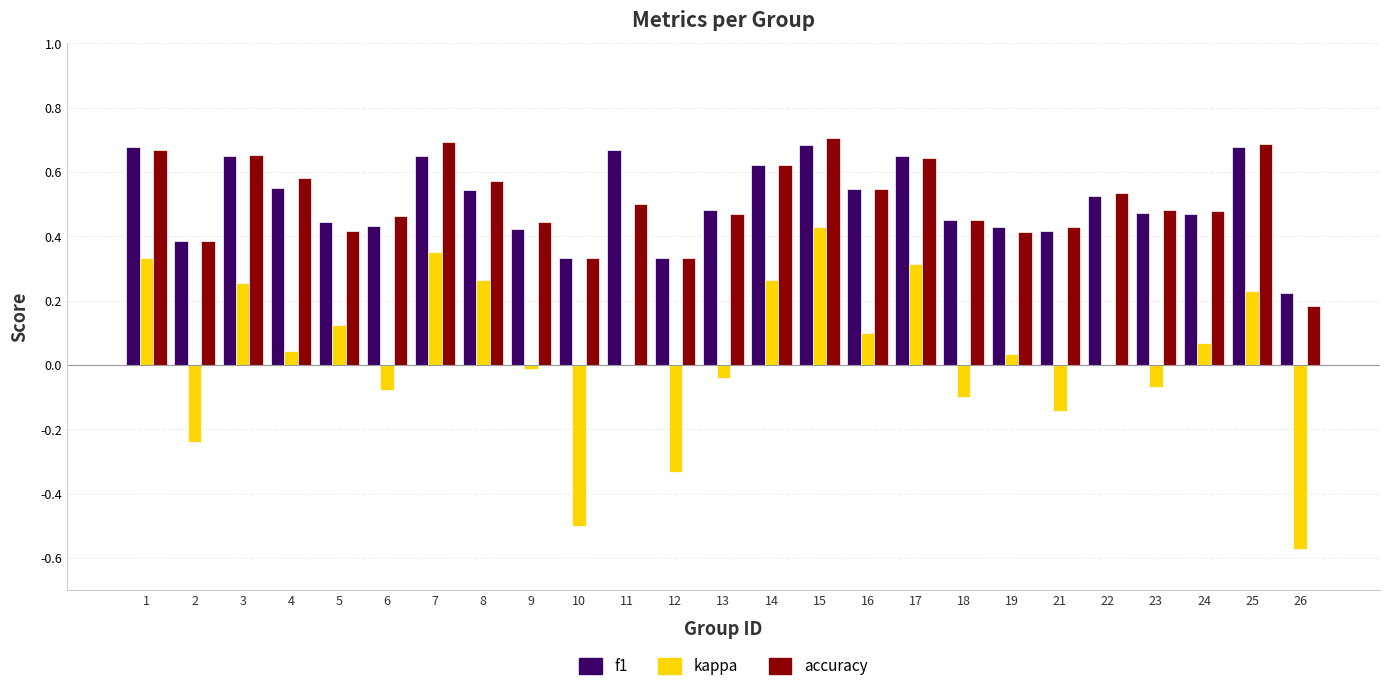

How many distinct data groups are displayed?

3